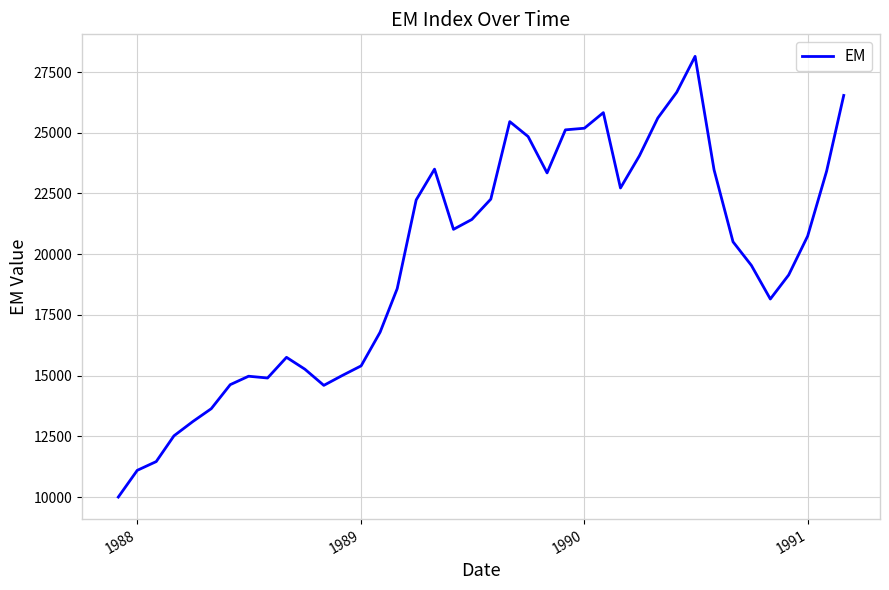

What is the difference between the second highest and minimum values?

16667.8